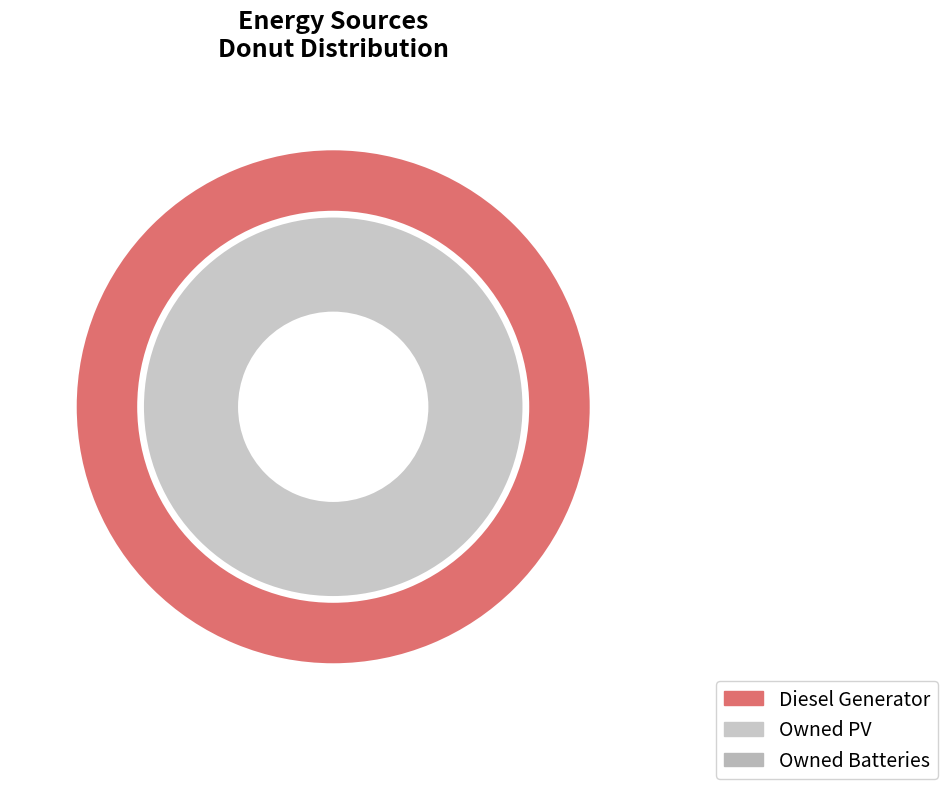

Which has a higher value, Diesel Generator or Owned Batteries?

Diesel Generator